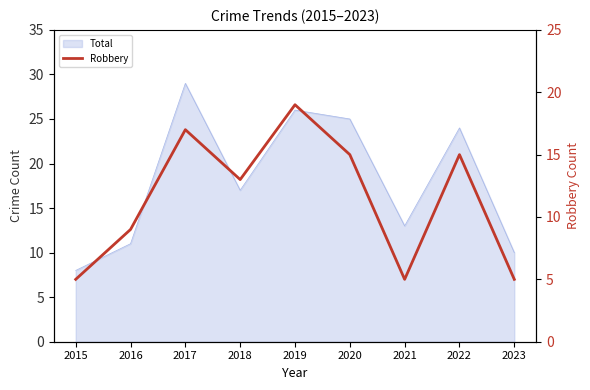

How many values are between 5 and 15?

7